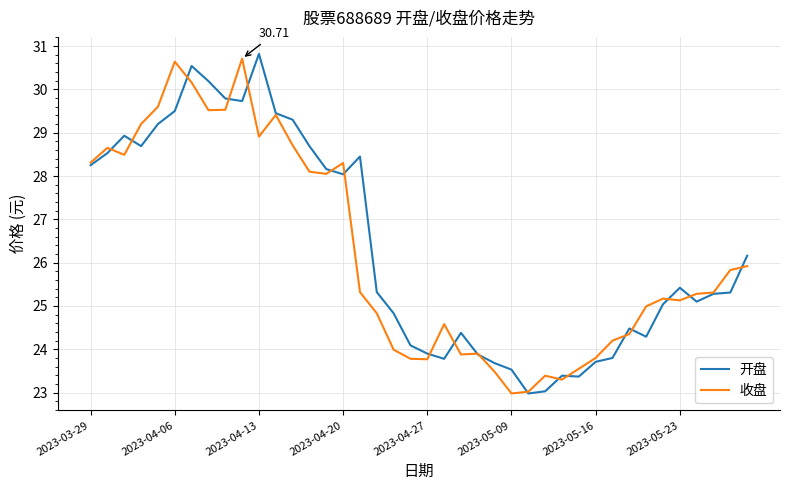

Is this an area chart (filled region under the line)?

No